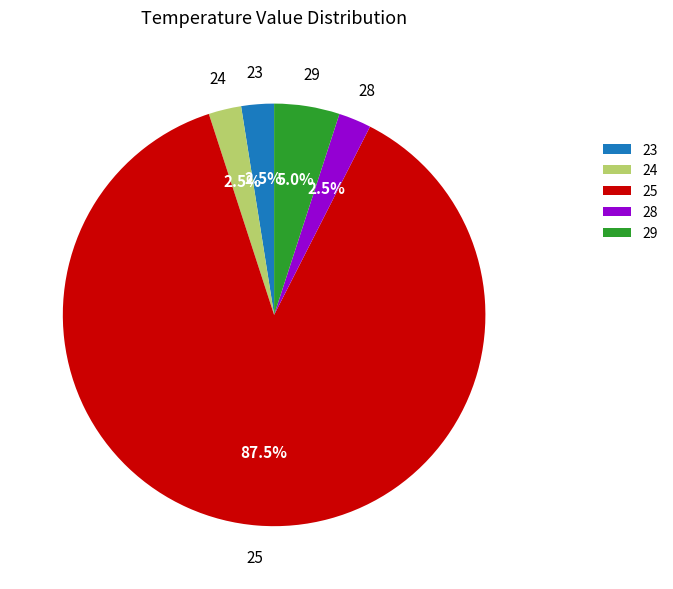

Between 29 and 23, which is larger?

29